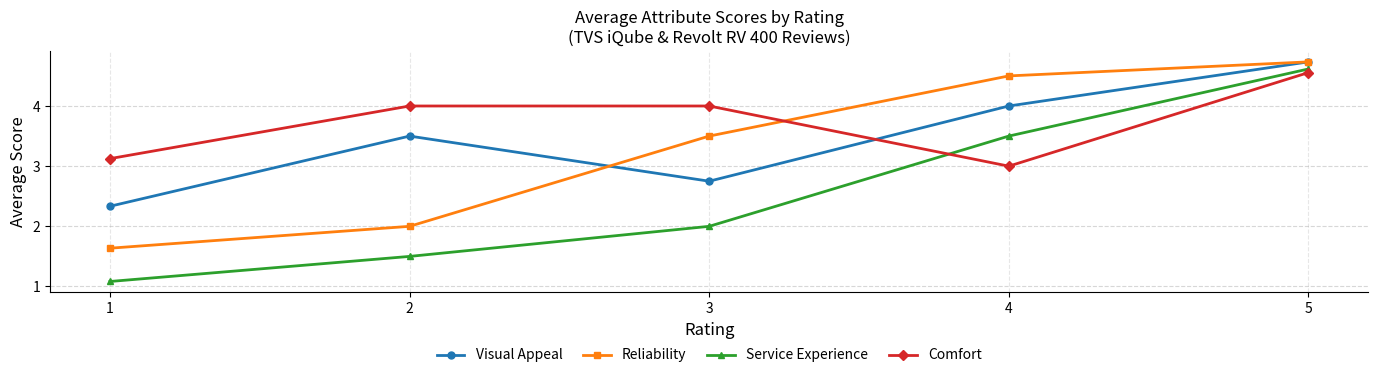

At which category is the sum across all series the highest?

5